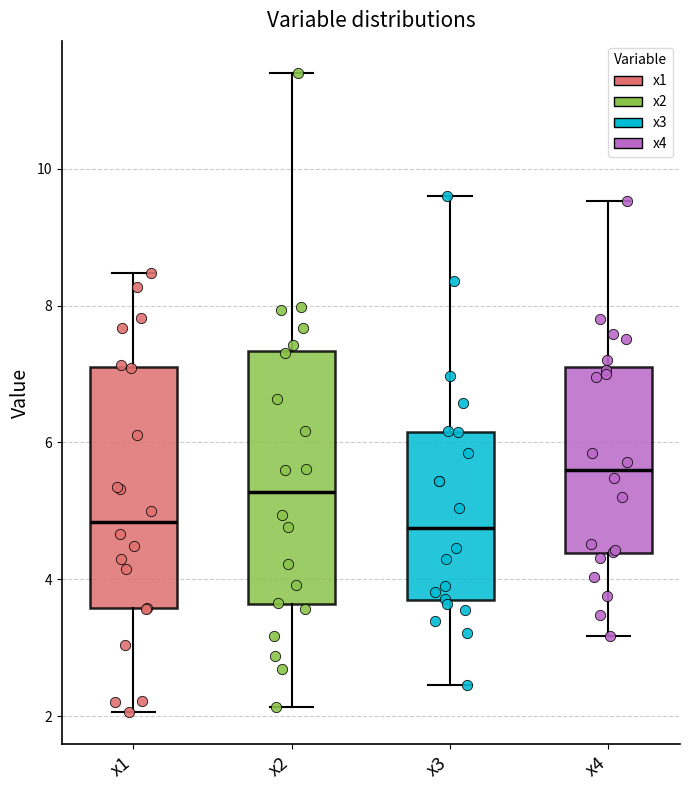

Reading left to right, transcribe this box plot: for each box, give where its median line is, the range the box spans, and where its two whiskers end, as read against the y-axis. The values are not printed on the chart, so give them approximately, as read against the axis.

x1: median 4.8, box 3.6 to 7.0, whiskers 2.0 to 8.4
x2: median 5.2, box 3.6 to 7.4, whiskers 2.2 to 11.4
x3: median 4.8, box 3.6 to 6.2, whiskers 2.4 to 9.6
x4: median 5.6, box 4.4 to 7.0, whiskers 3.2 to 9.6